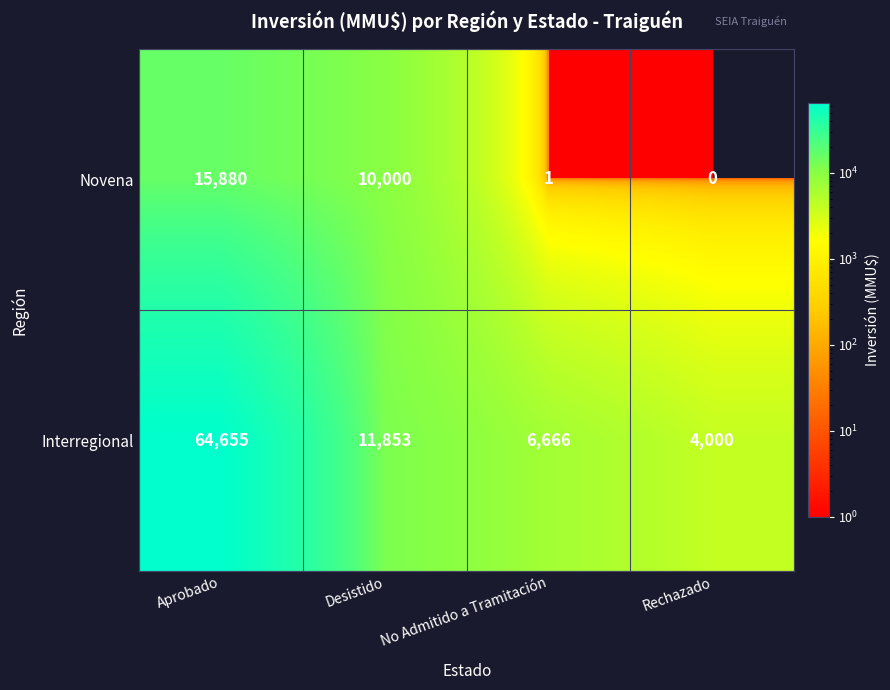

Which category has the highest value across all series?

Aprobado